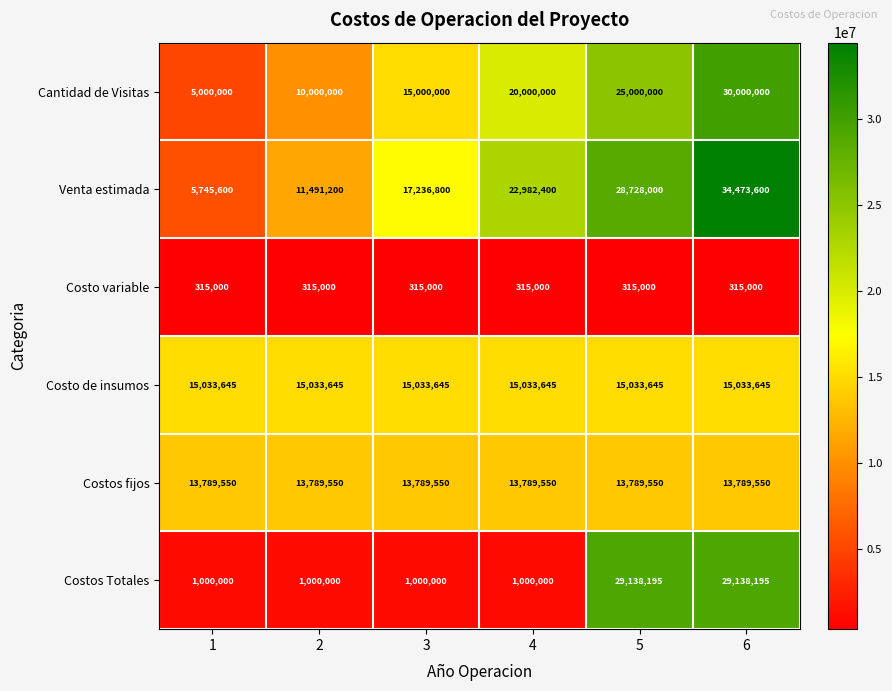

Rank the series at 2 from lowest to highest value.

Costo variable, Costos Totales, Cantidad de Visitas, Venta estimada, Costos fijos, Costo de insumos